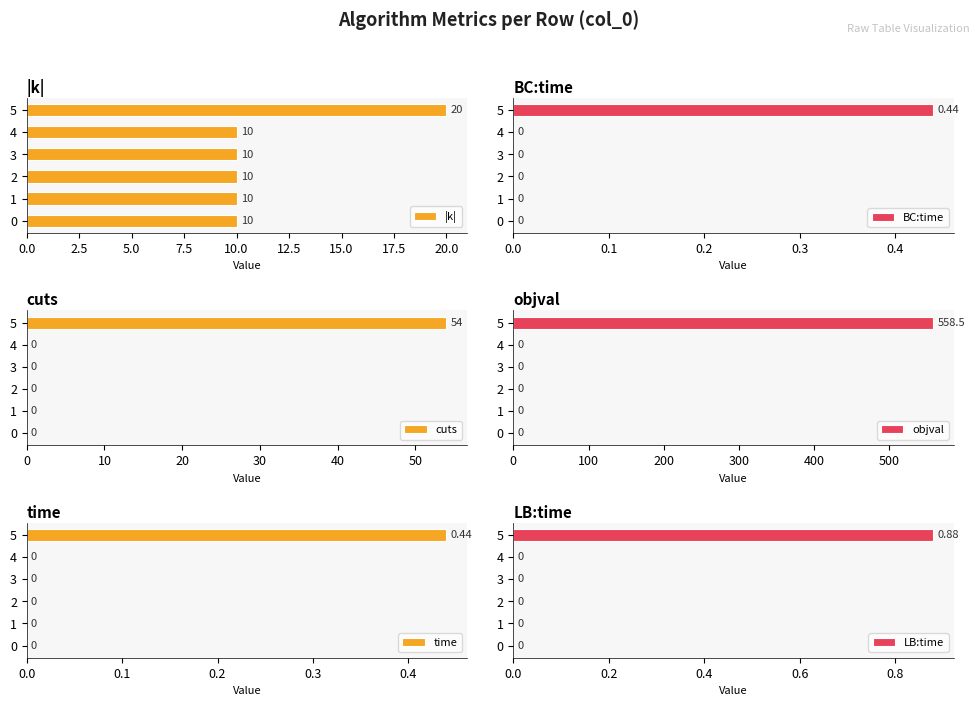

What are all the series names shown in the legend?

|k|, BC:time, cuts, objval, time, LB:time